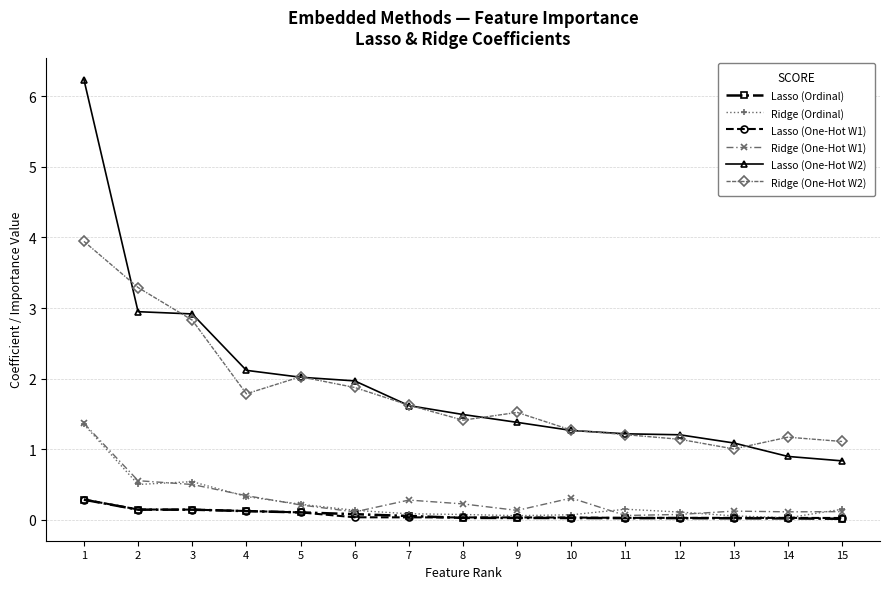

True or false: Lasso (Ordinal) and Ridge (One-Hot W2) cross at least once.

False